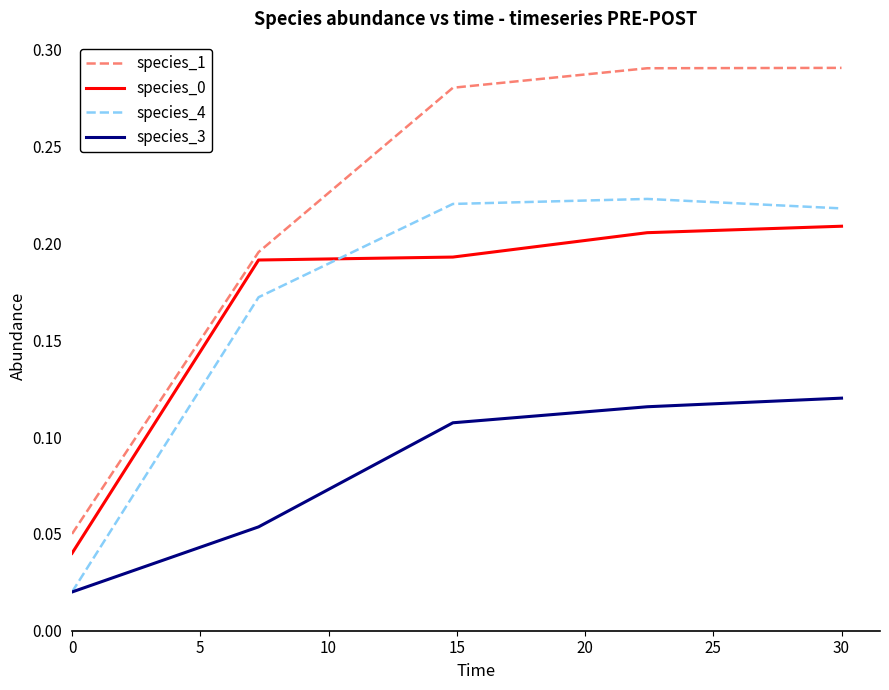

True or false: species_0 and species_1 cross at least once.

False